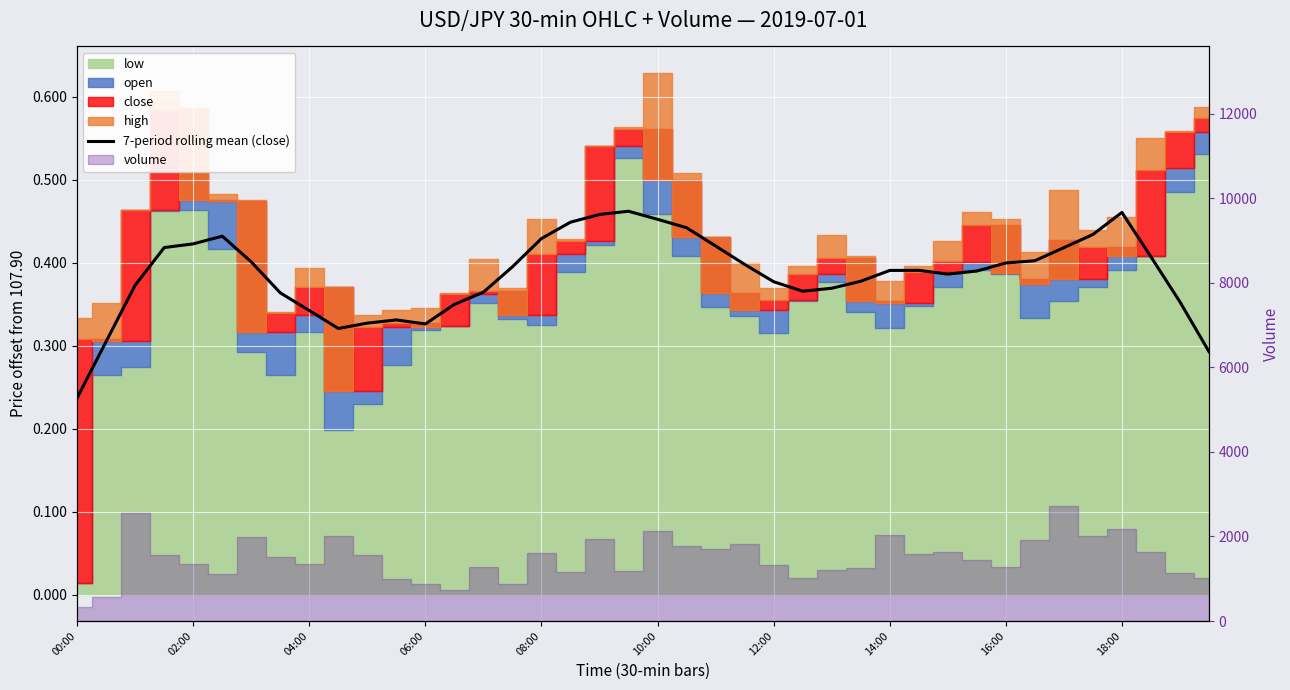

What is the minimum value shown in the chart?

0.2